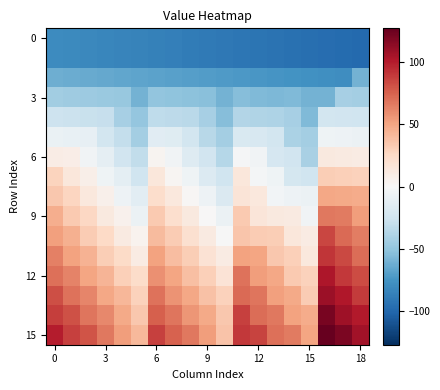

What is the smallest value displayed?

-98.2